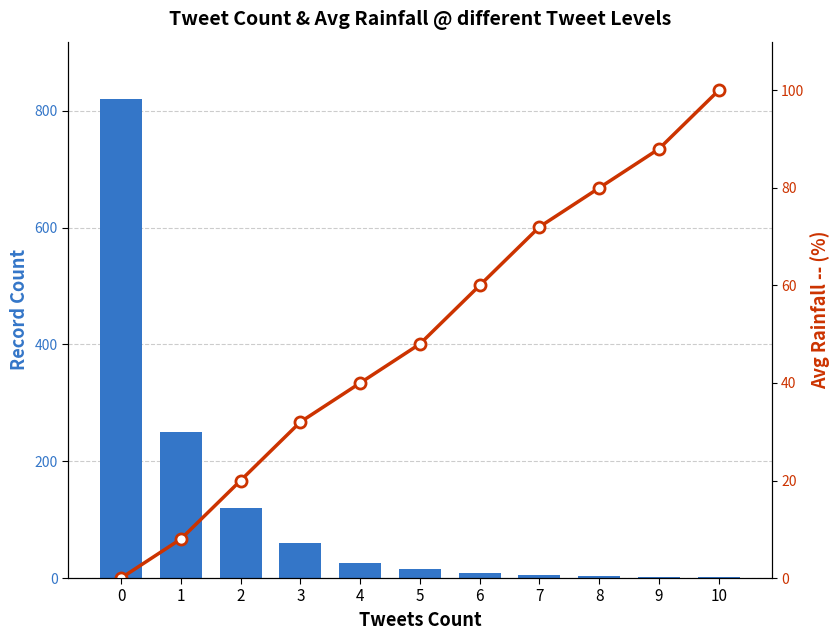

What is the value of the Record Count bar at the 10th from the left?

1